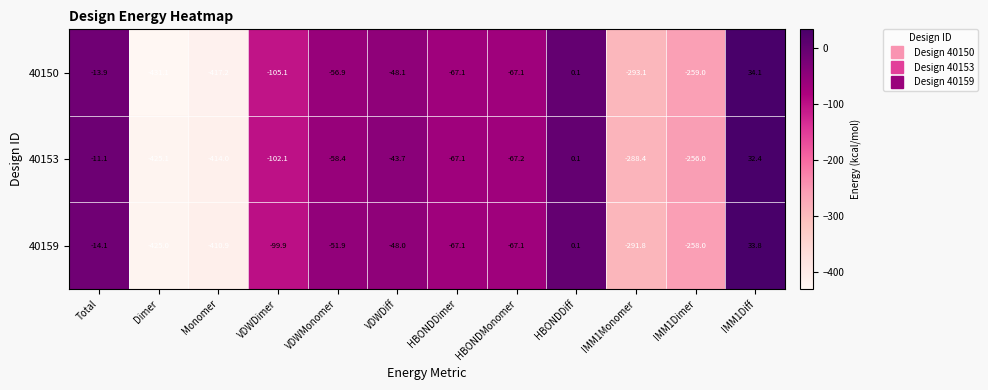

What is the total value across all series at IMM1Dimer?

-773.0